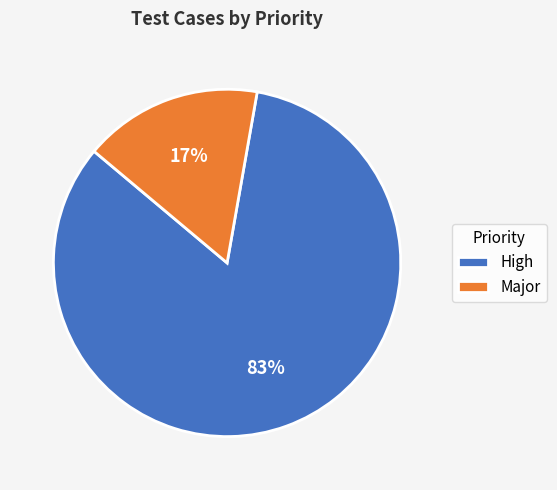

Which category has the smallest portion of the pie?

Major